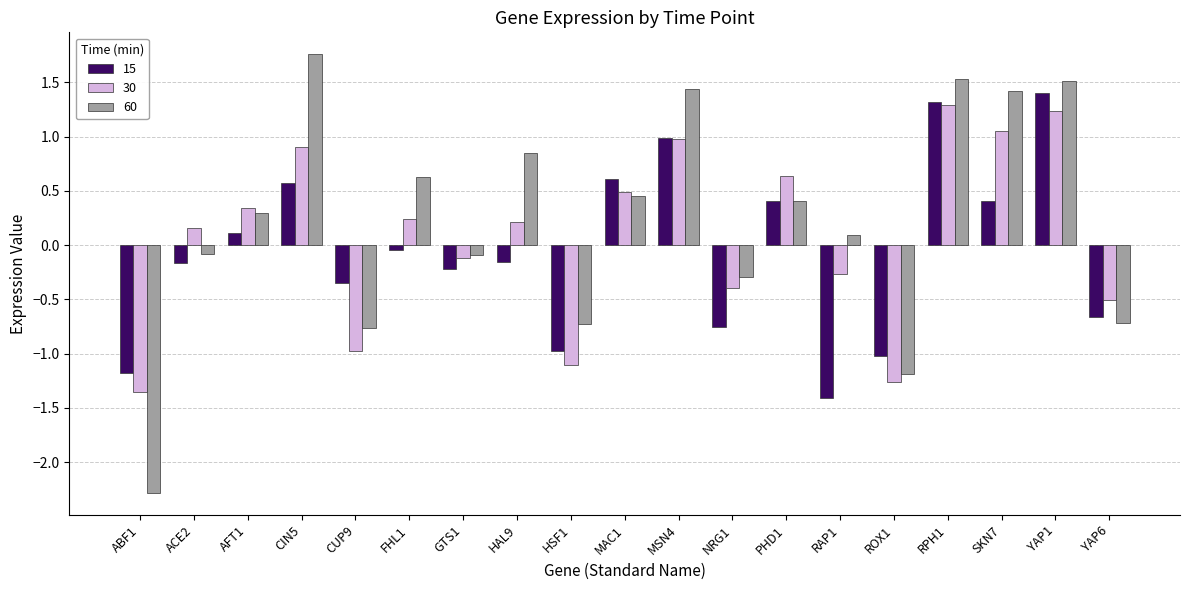

Is the value of 30 at ACE2 greater than the value of 15 at RPH1?

No